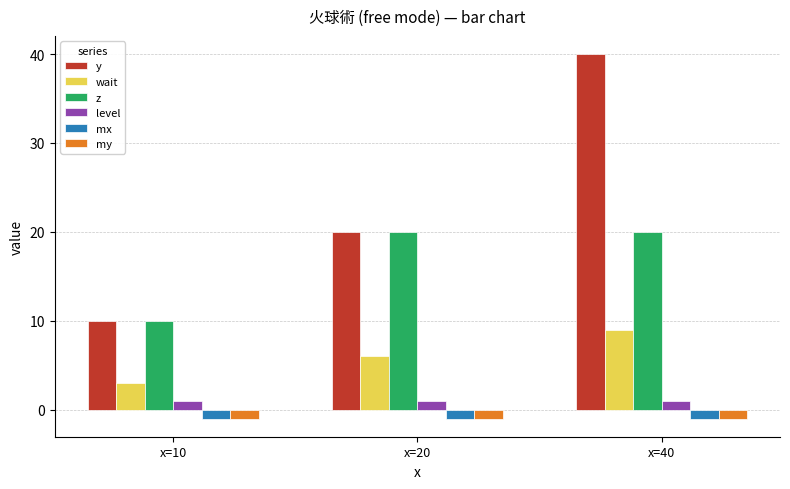

Which series has the largest range (max minus min)?

y